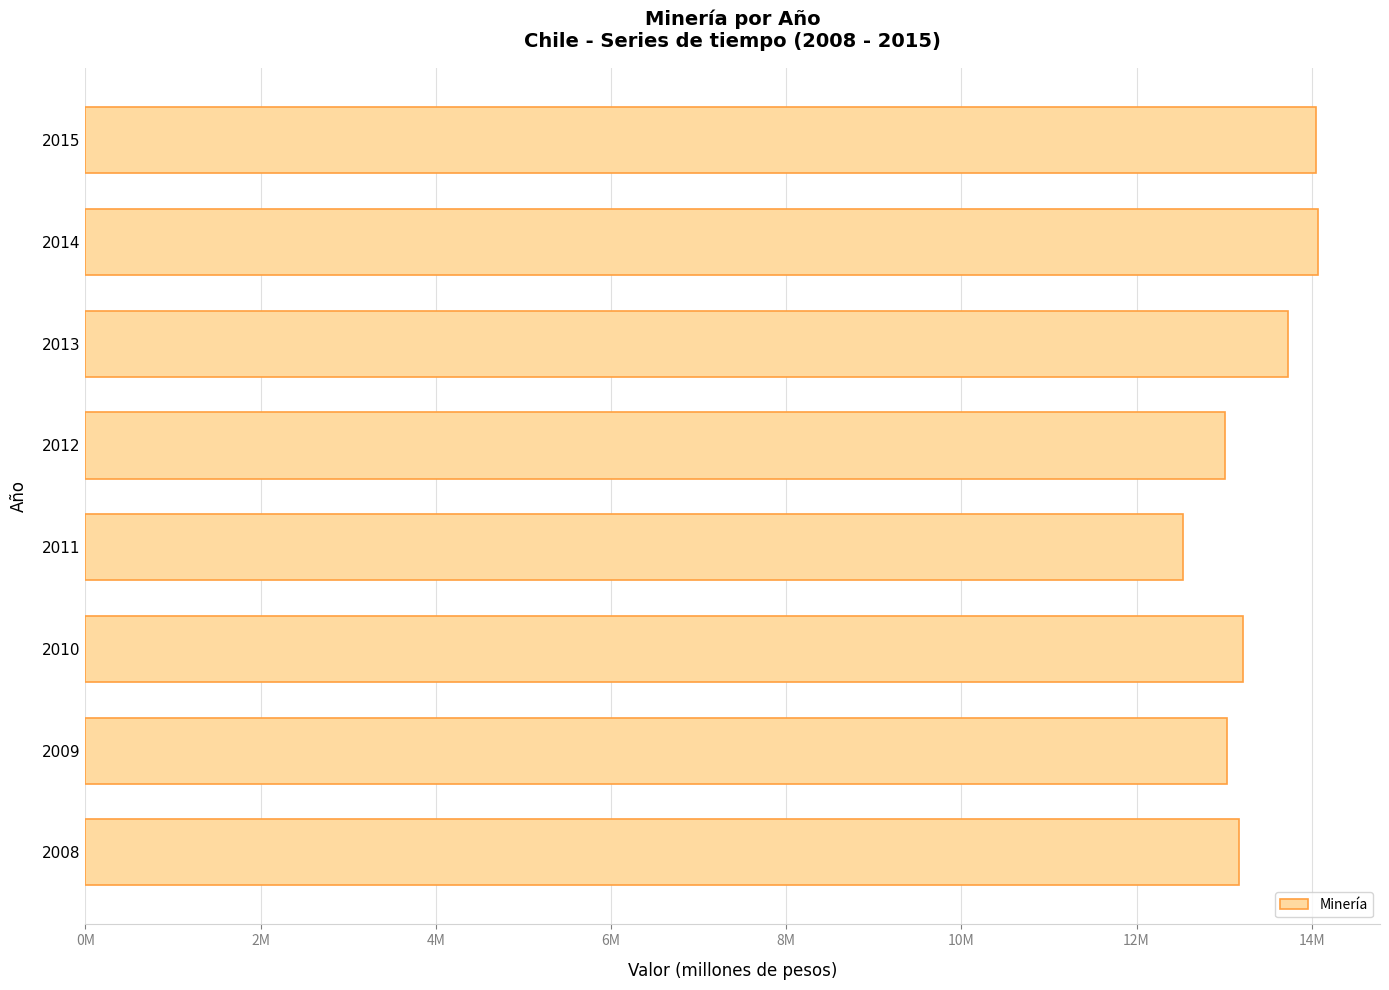

What is the difference between the second highest and minimum values?

1511506